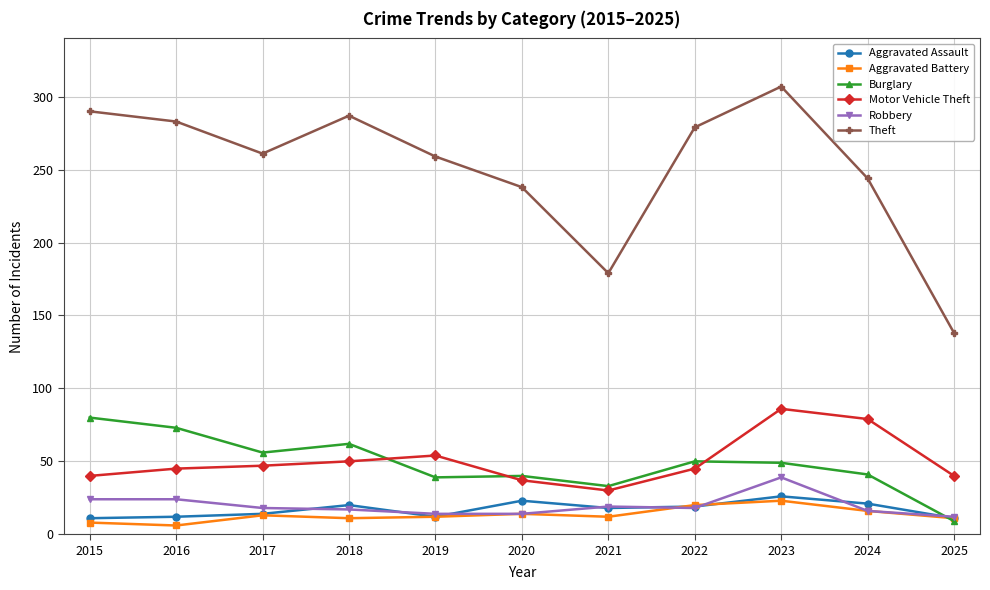

What is the average value of the Robbery series?

20